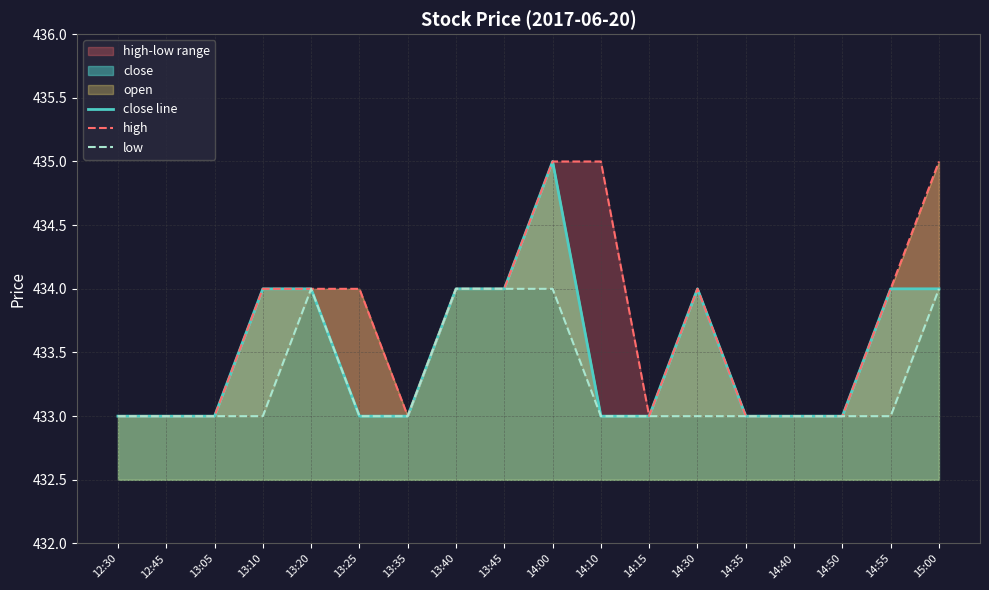

How many categories are shown in the chart?

18